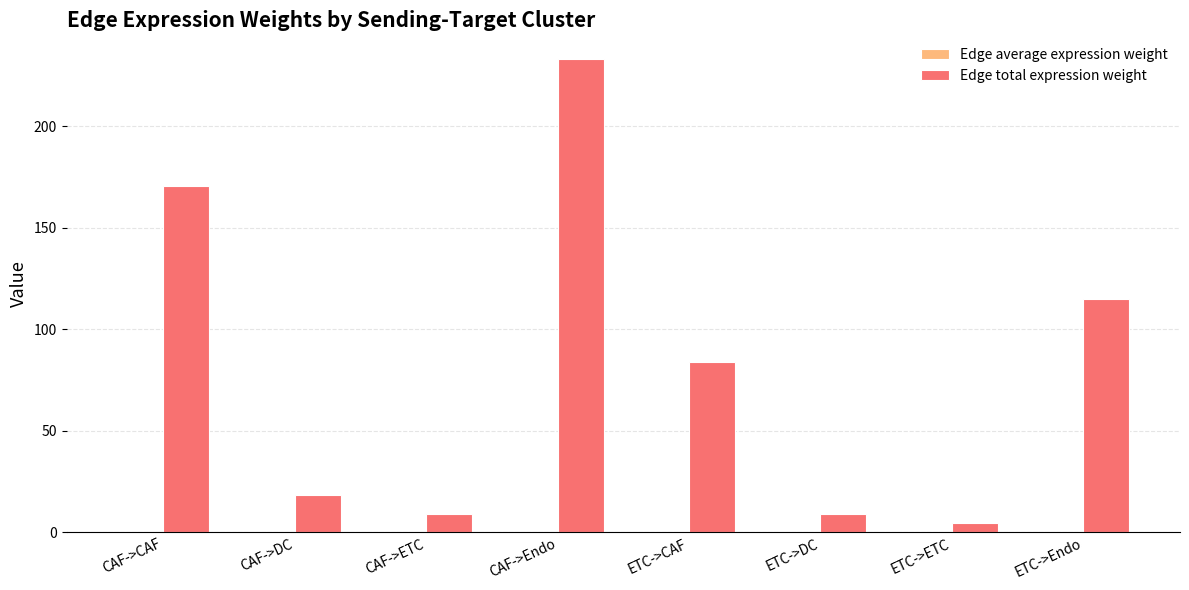

The value of Edge total expression weight at CAF->Endo is 233.0. True or false?

True